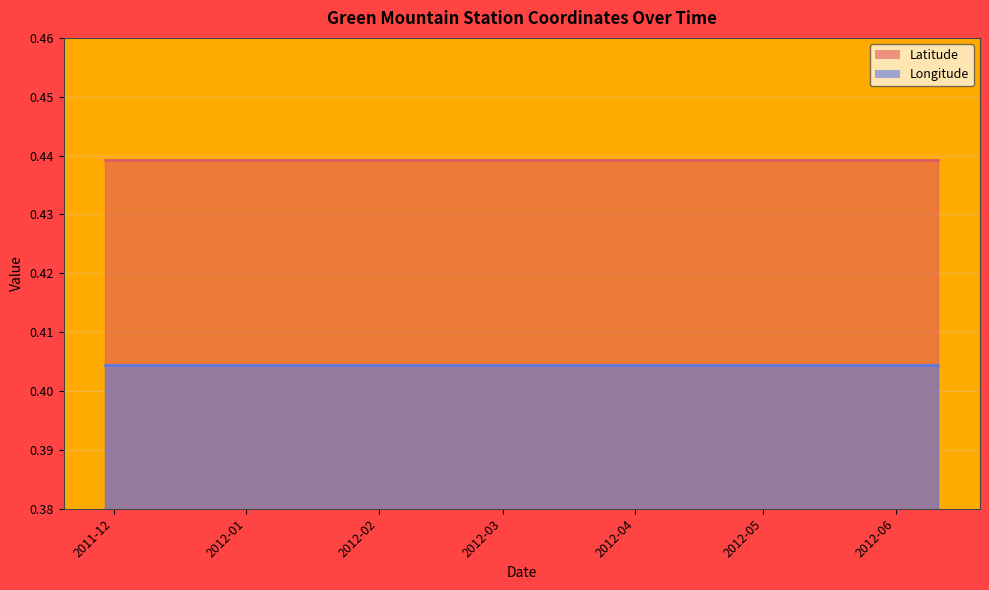

What is the greatest value displayed?

0.4